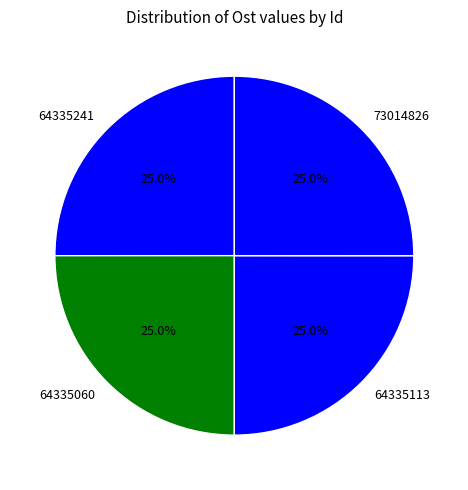

What percentage is NOT represented by 73014826?

75.0%